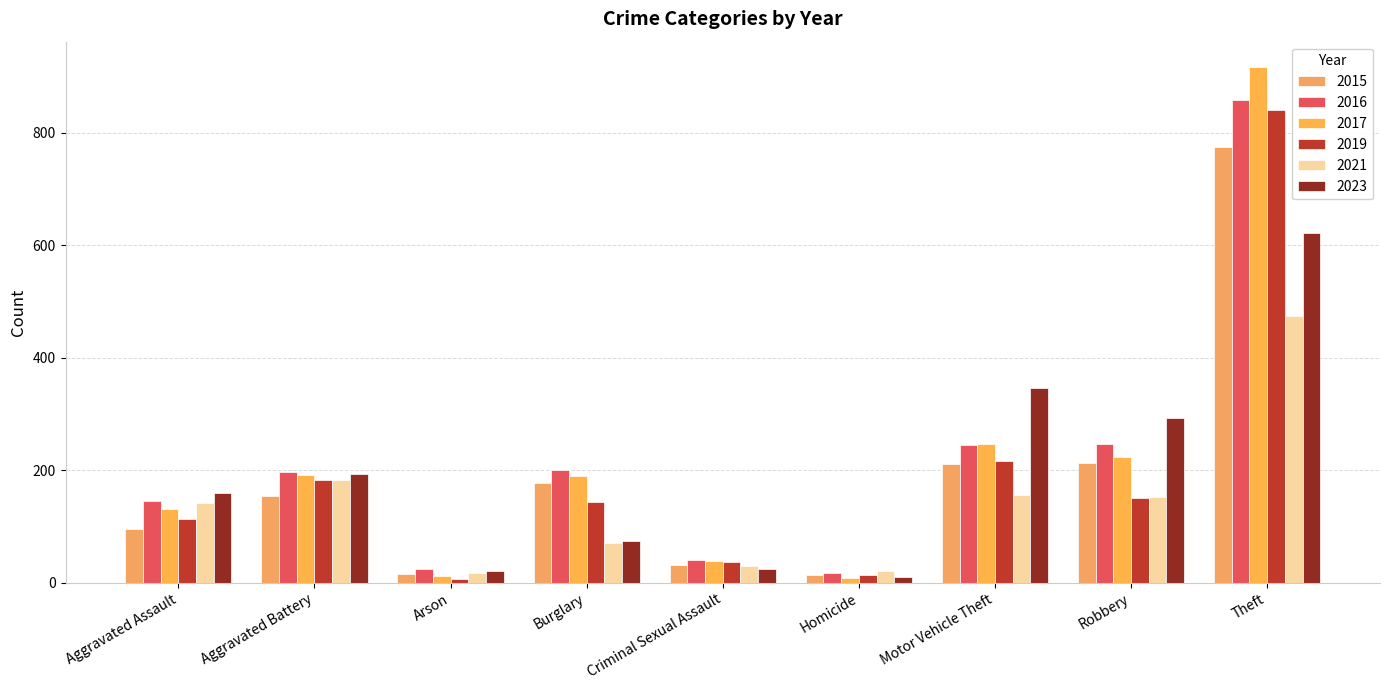

Reading left to right, transcribe all the data shown in this chart.

2015: Aggravated Assault=95	Aggravated Battery=154	Arson=15	Burglary=178	Criminal Sexual Assault=31	Homicide=13	Motor Vehicle Theft=211	Robbery=212	Theft=774
2016: Aggravated Assault=146	Aggravated Battery=196	Arson=25	Burglary=201	Criminal Sexual Assault=40	Homicide=18	Motor Vehicle Theft=245	Robbery=247	Theft=858
2017: Aggravated Assault=131	Aggravated Battery=191	Arson=12	Burglary=189	Criminal Sexual Assault=39	Homicide=8	Motor Vehicle Theft=247	Robbery=224	Theft=916
2019: Aggravated Assault=113	Aggravated Battery=182	Arson=6	Burglary=143	Criminal Sexual Assault=37	Homicide=14	Motor Vehicle Theft=216	Robbery=150	Theft=841
2021: Aggravated Assault=142	Aggravated Battery=182	Arson=17	Burglary=71	Criminal Sexual Assault=30	Homicide=20	Motor Vehicle Theft=156	Robbery=153	Theft=474
2023: Aggravated Assault=159	Aggravated Battery=194	Arson=20	Burglary=75	Criminal Sexual Assault=24	Homicide=11	Motor Vehicle Theft=347	Robbery=292	Theft=621